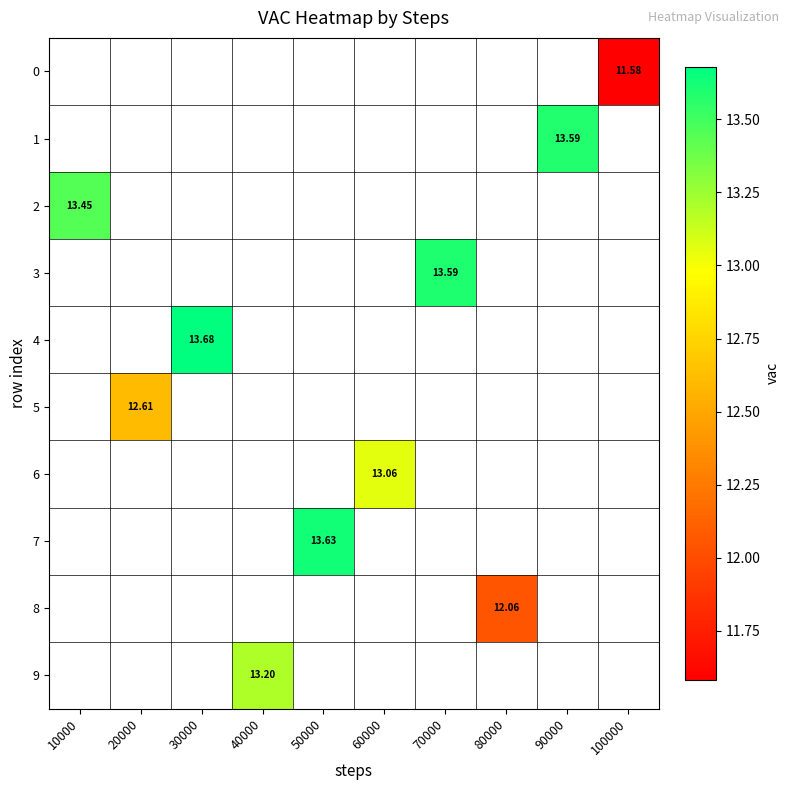

Between 100000 and 80000, which is larger?

80000